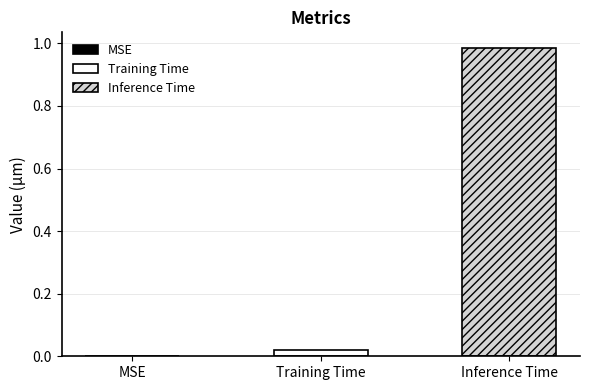

Rank the series by their average value, from lowest to highest.

Training Time, Inference Time